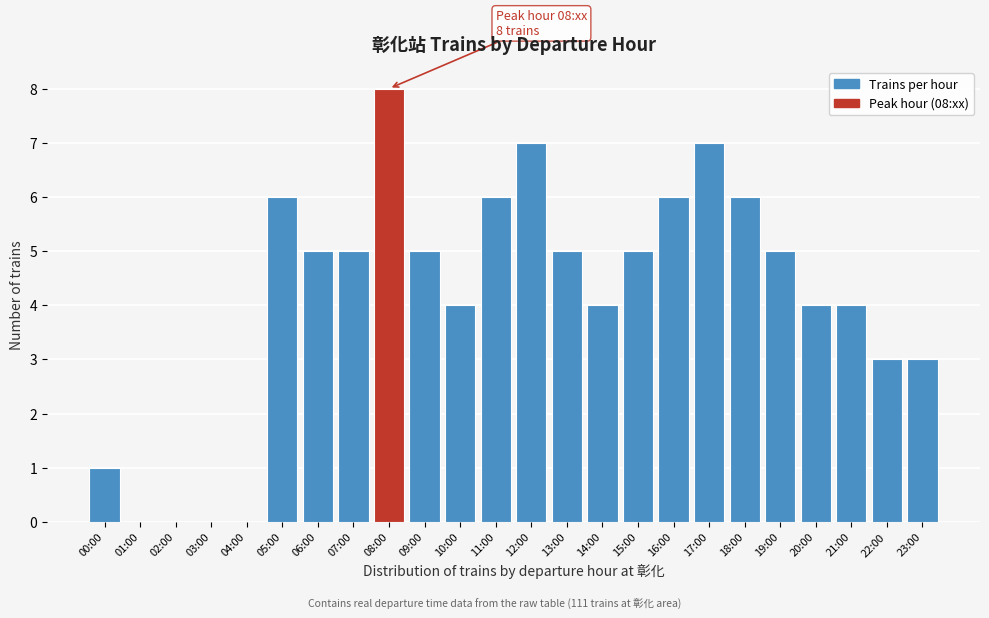

Reading left to right, extract all data points from this chart.

00:00=1	01:00=0	02:00=0	03:00=0	04:00=0	05:00=6	06:00=5	07:00=5	08:00=8	09:00=5	10:00=4	11:00=6	12:00=7	13:00=5	14:00=4	15:00=5	16:00=6	17:00=7	18:00=6	19:00=5	20:00=4	21:00=4	22:00=3	23:00=3